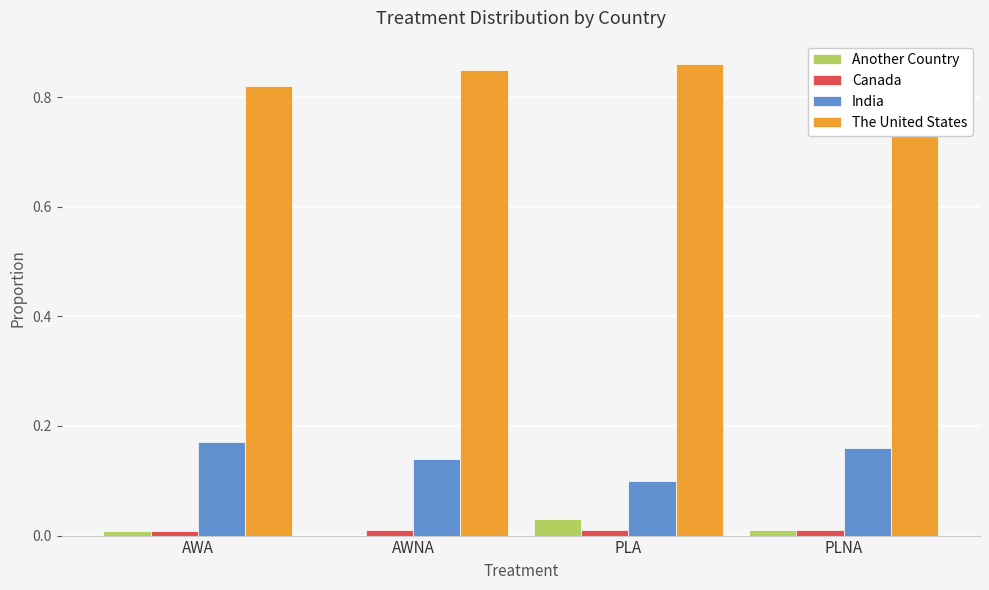

How many bars are there in total?

16